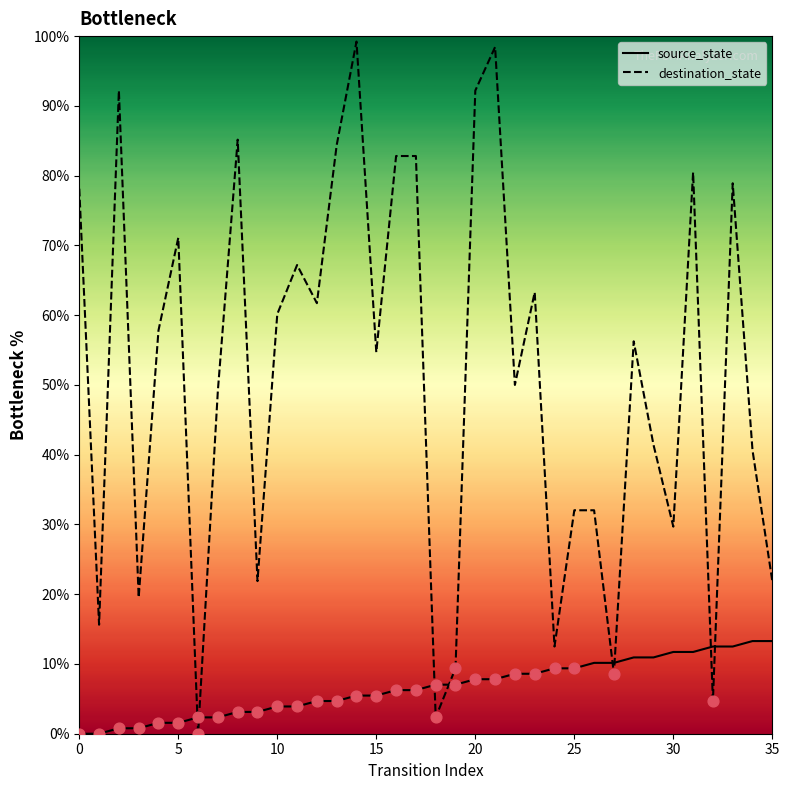

What are all the series names shown in the legend?

source_state, destination_state